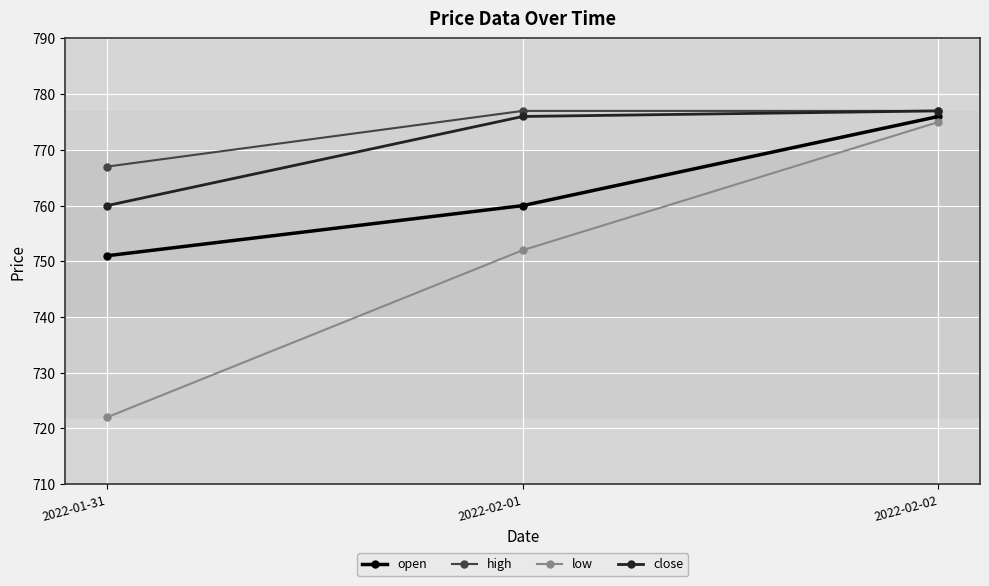

What is the total value across all series at 2022-02-01?

3065